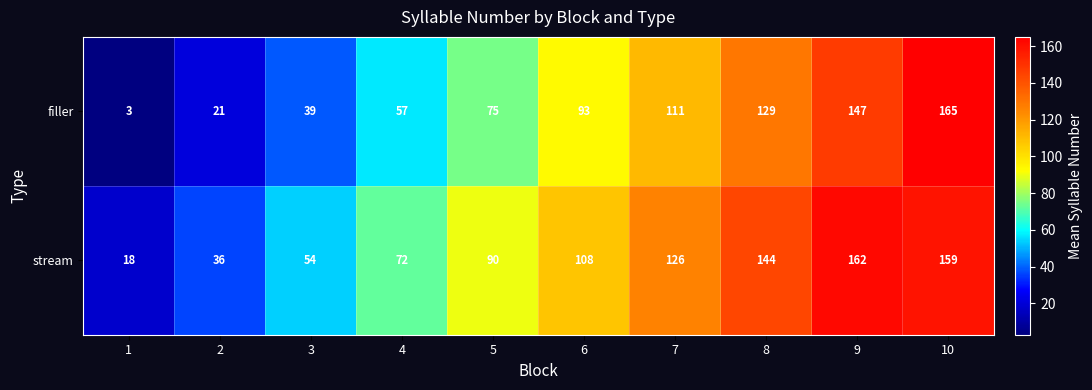

At 7, list the series in order from largest to smallest.

stream, filler